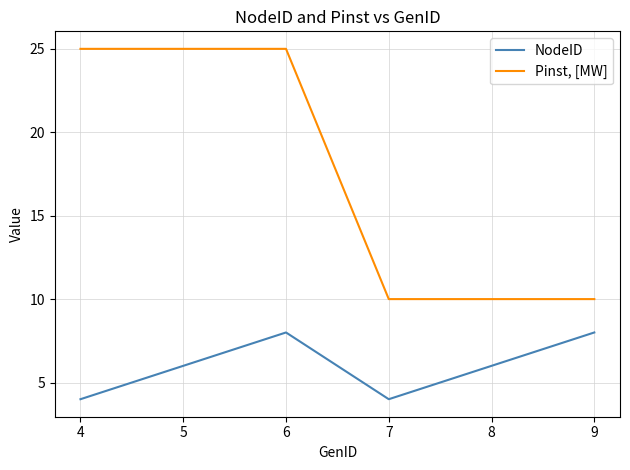

What is the total value across all series at 8?

16